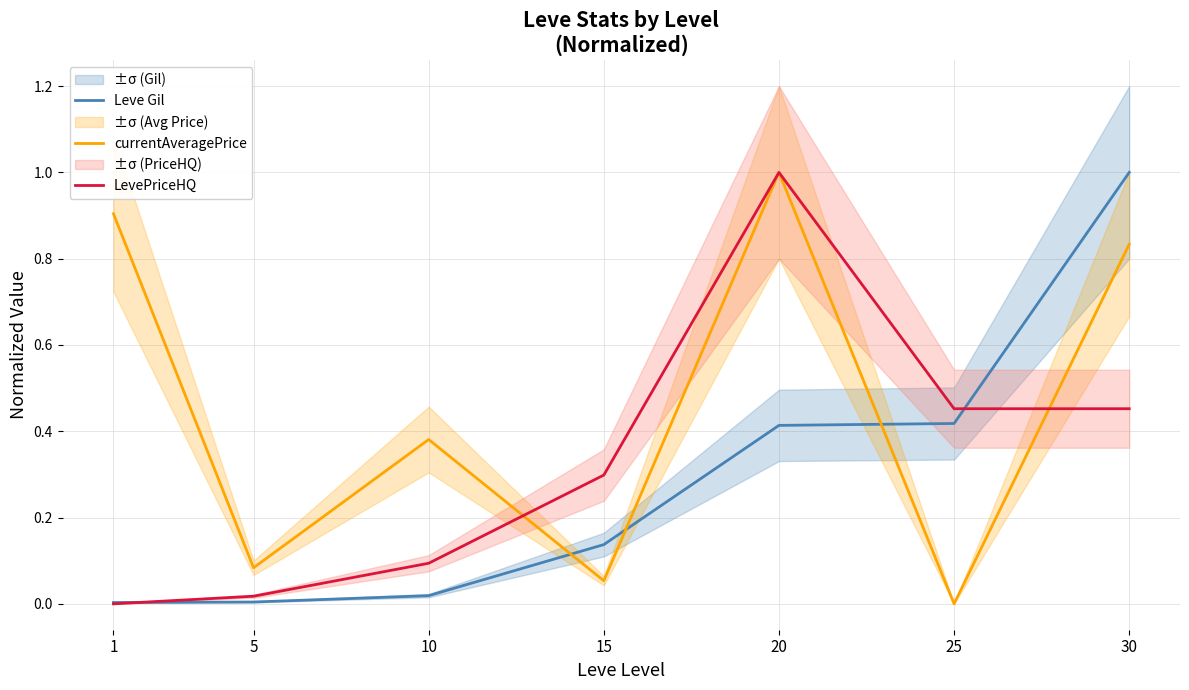

What is the total value across all series at 20?

2.4